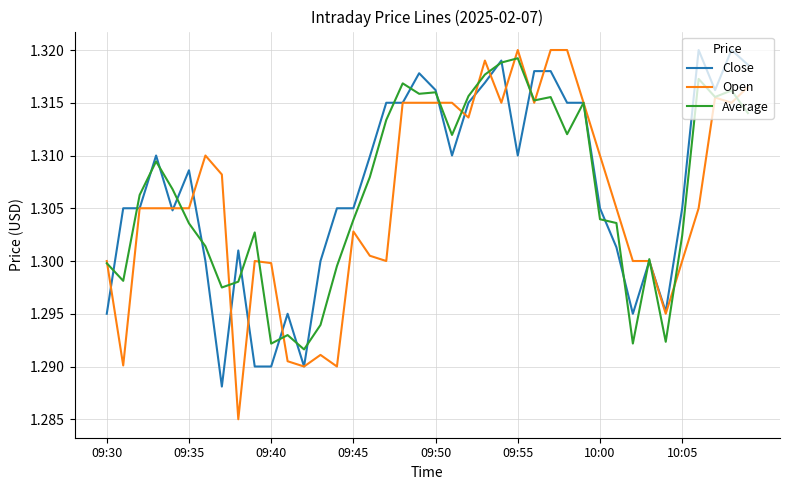

True or false: Open has more than 2 points higher than both neighbors.

True